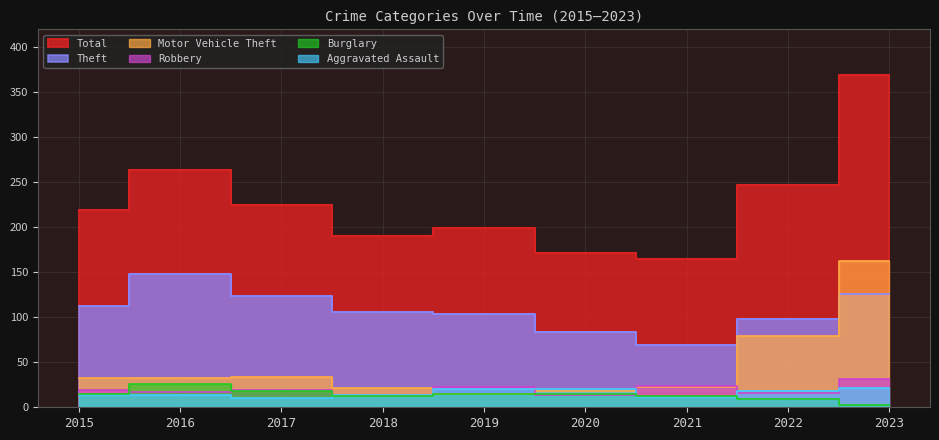

Read the Burglary value at 2020, to the nearest 5.

15